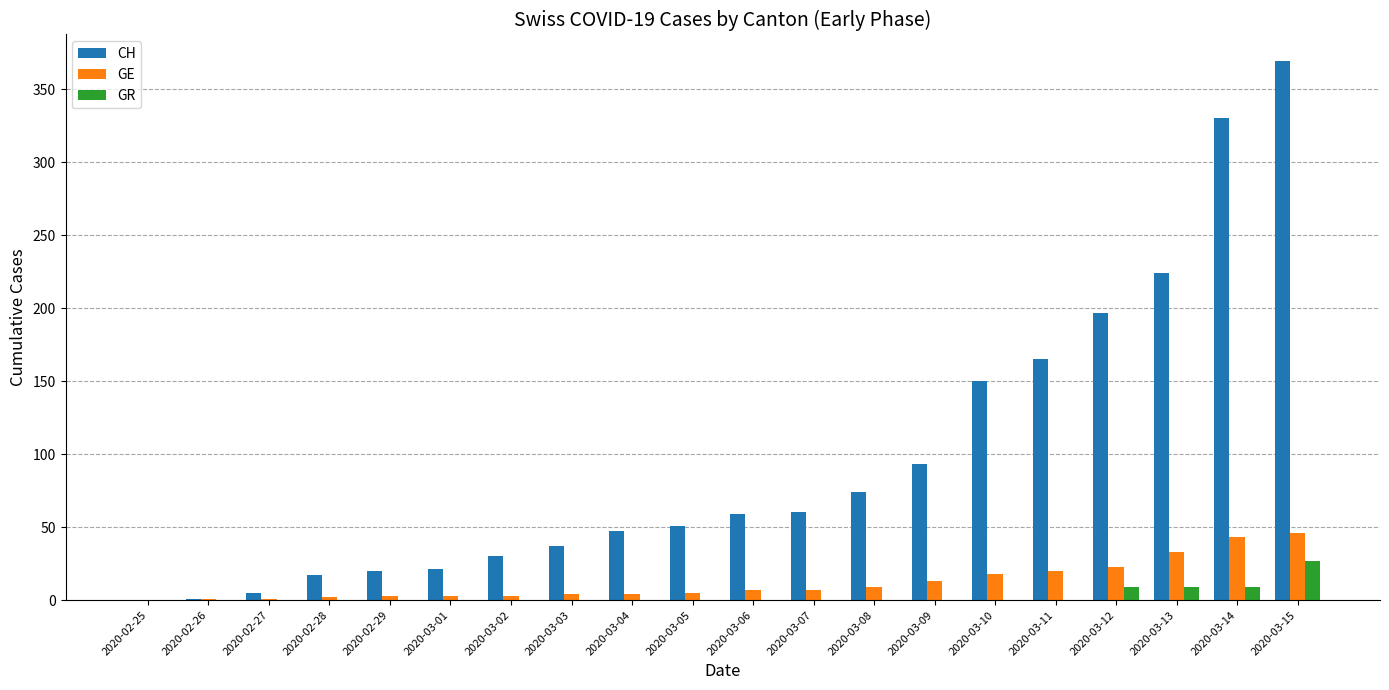

The CH series shows 17 at 2020-03-03. True or false?

False